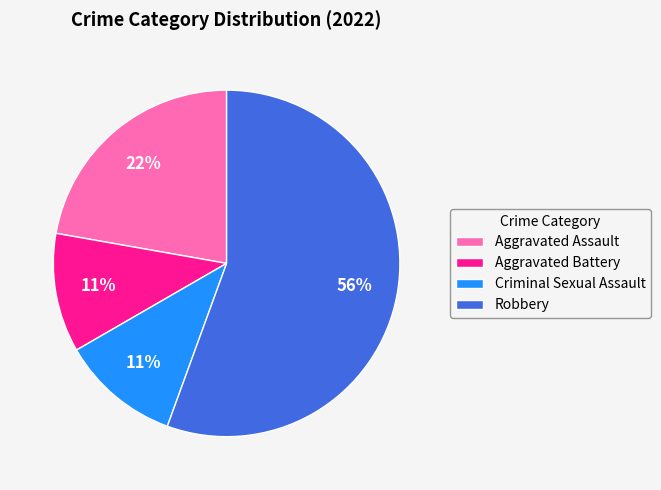

To the nearest percent, what portion does Aggravated Battery represent?

11%